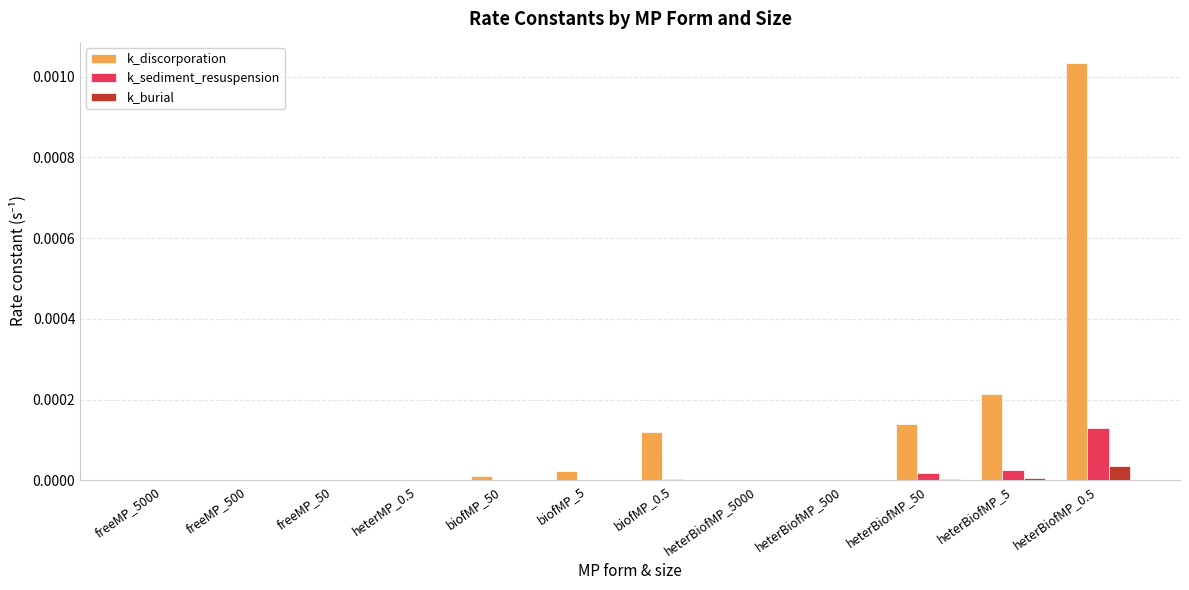

At which category is the sum across all series the highest?

heterBiofMP_0.5